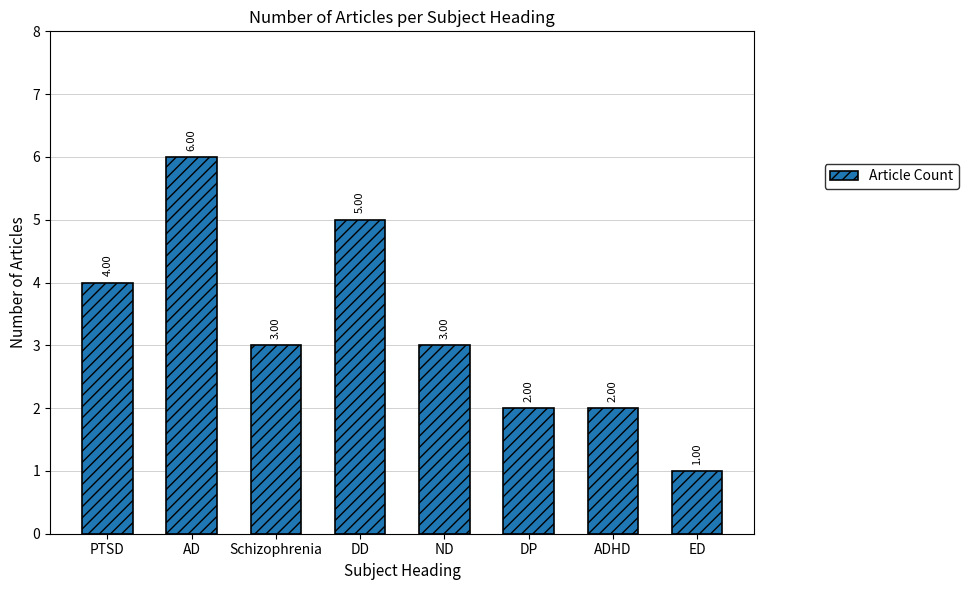

What position from the left is ED?

8